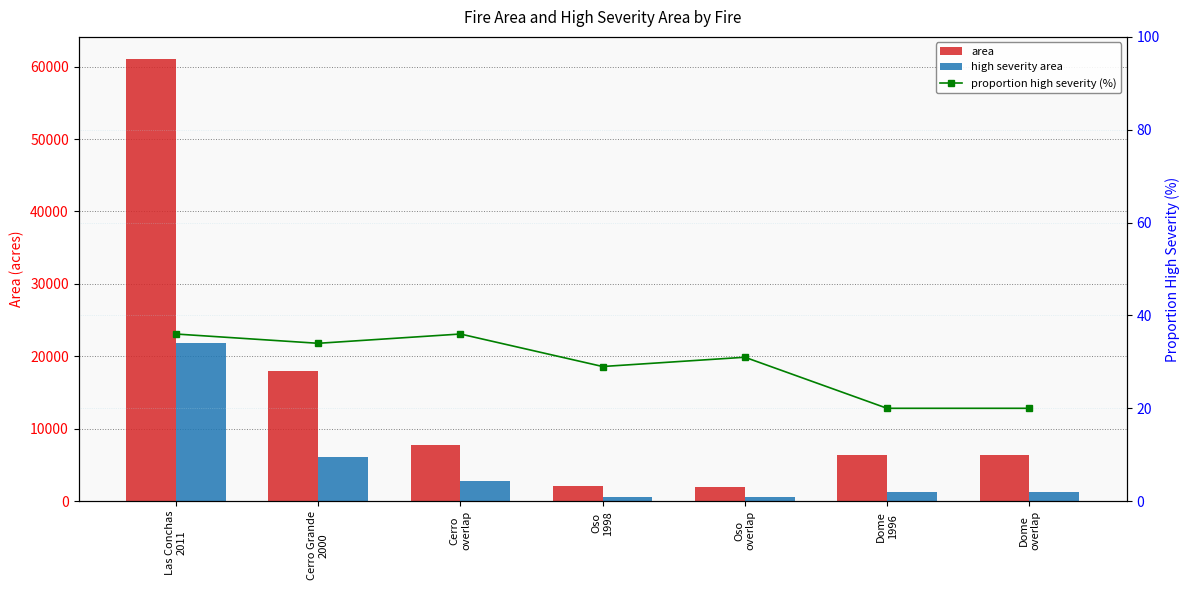

Reading left to right, extract all data points from this chart.

area: 61057.0	17919.0	7799.0	2144.0	1952.0	6385.0	6320.0
high severity area: 21834.0	6155.0	2789.0	615.0	605.0	1249.0	1253.0
proportion high severity (%): 36.0	34.0	36.0	29.0	31.0	20.0	20.0